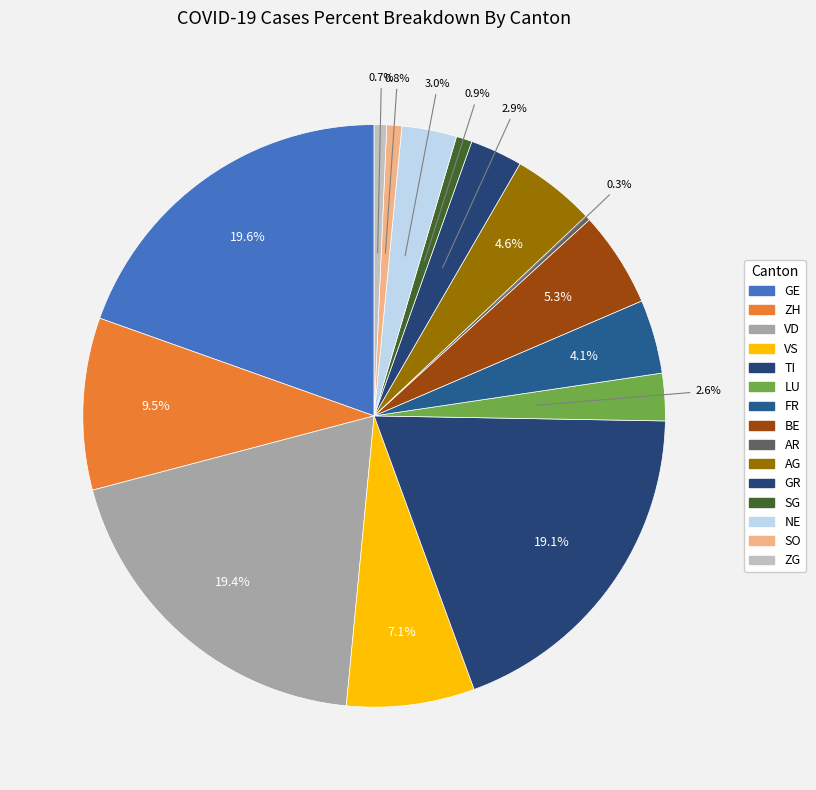

To the nearest percent, what percentage of the pie is AG?

5%